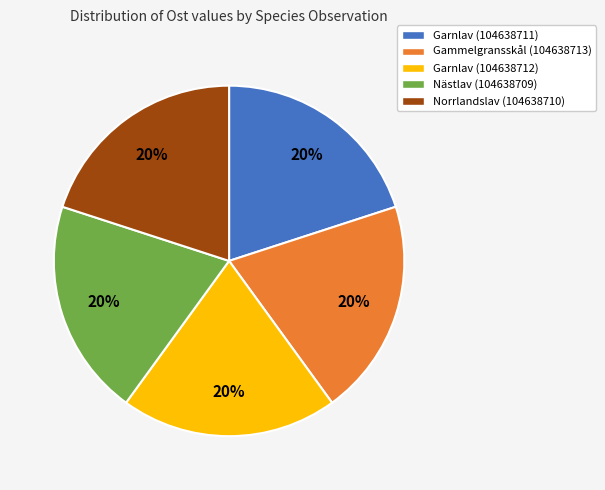

Is it true that Nästlav (104638709) is 20% of the pie?

True